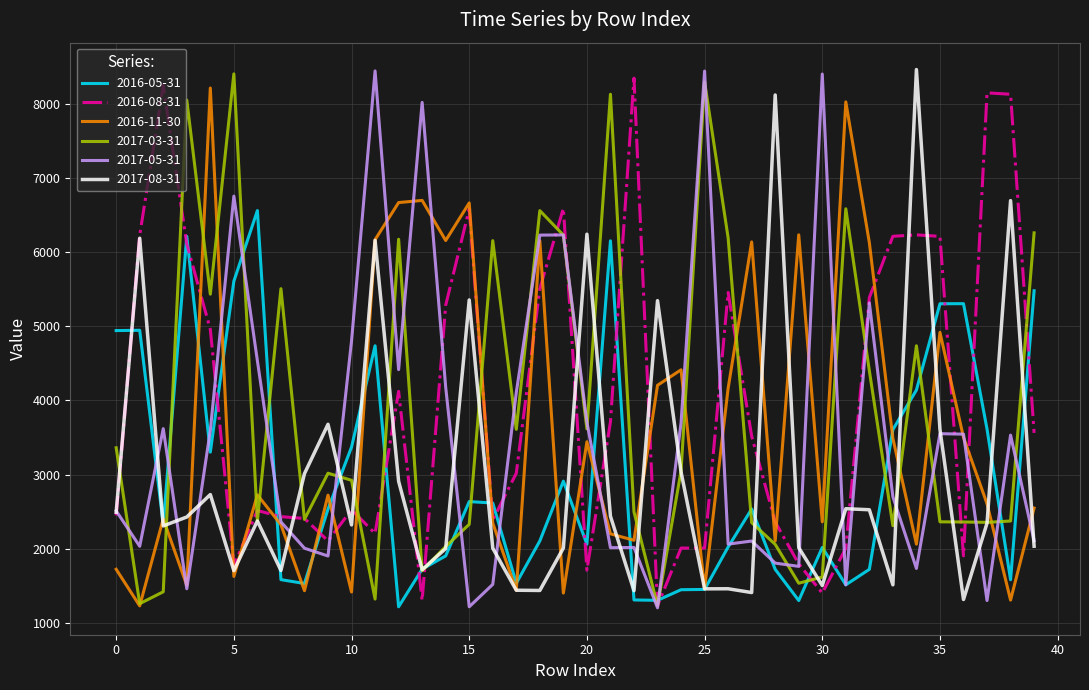

What are all the series names shown in the legend?

2016-05-31, 2016-08-31, 2016-11-30, 2017-03-31, 2017-05-31, 2017-08-31